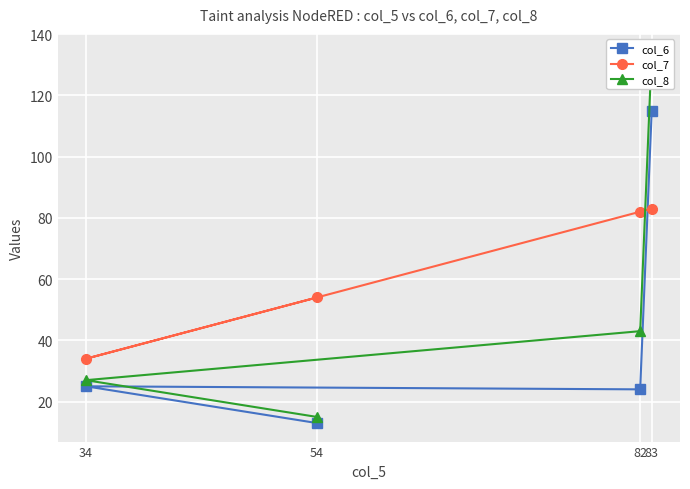

True or false: col_7 and col_6 cross at least once.

True